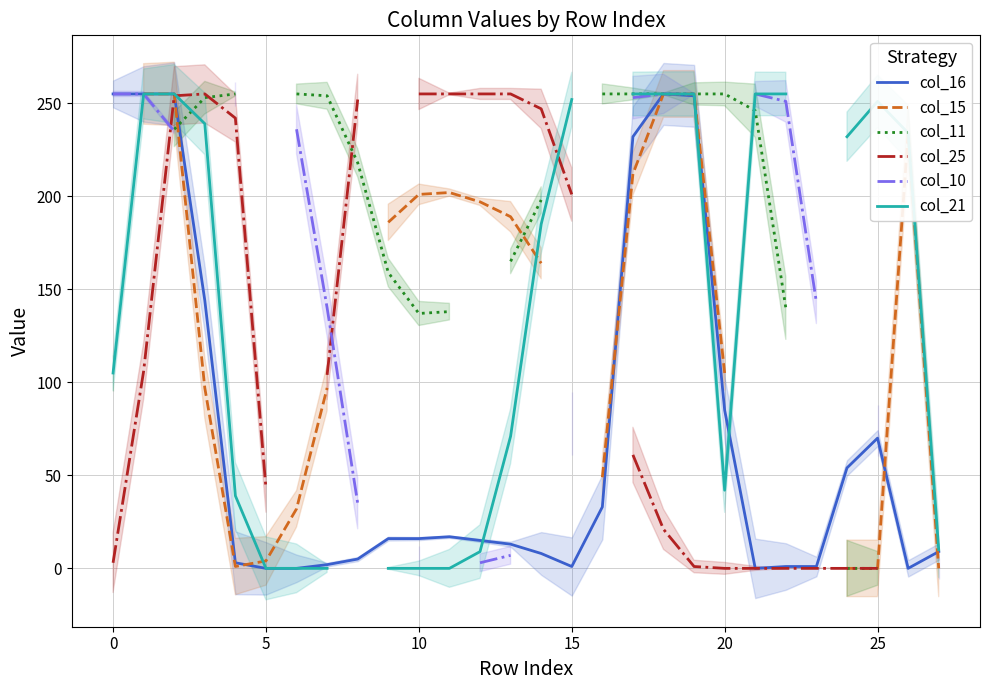

Is it true that col_10 equals 255.0 at 18?

True